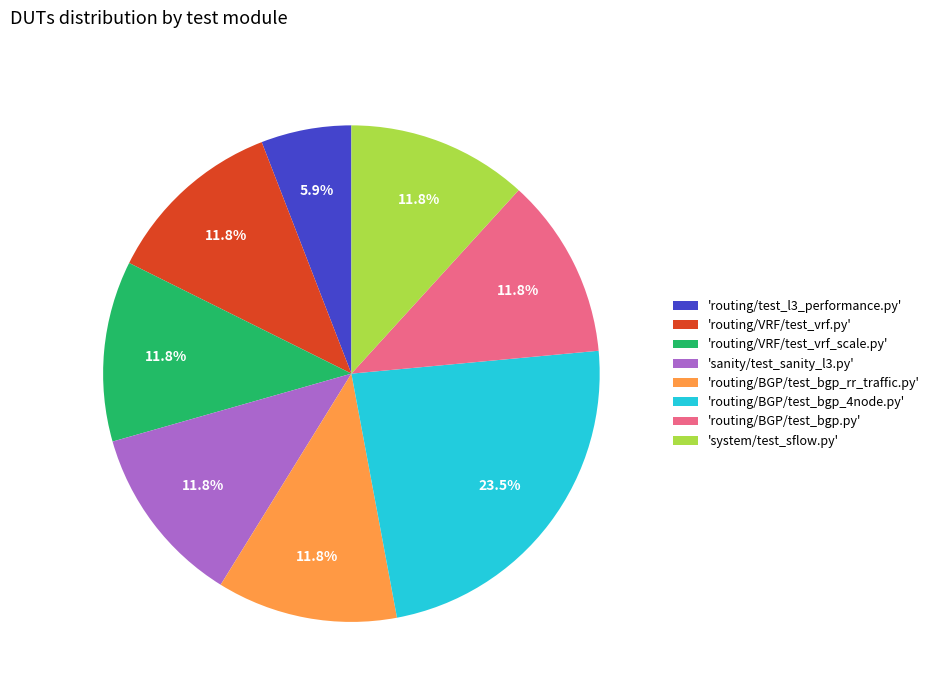

What portion of the pie excludes 'routing/BGP/test_bgp.py'?

88.2%